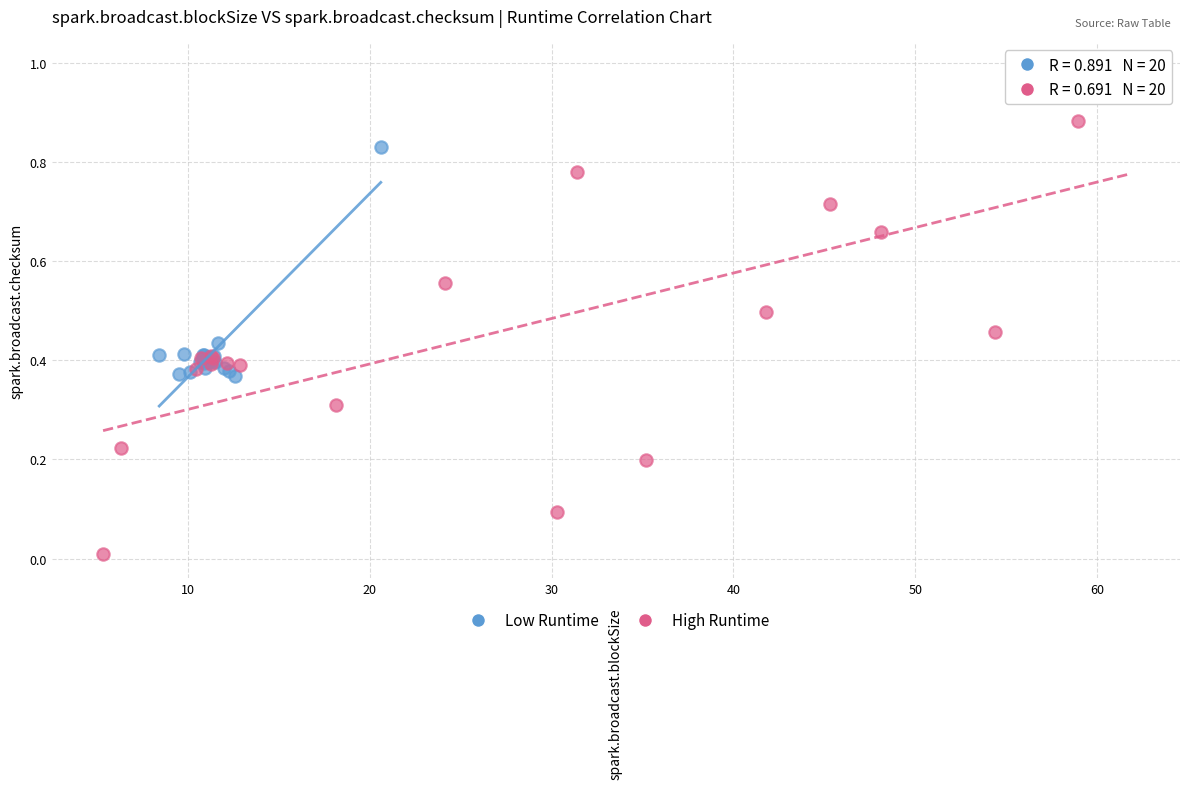

Which series reaches the maximum Y coordinate?

High Runtime